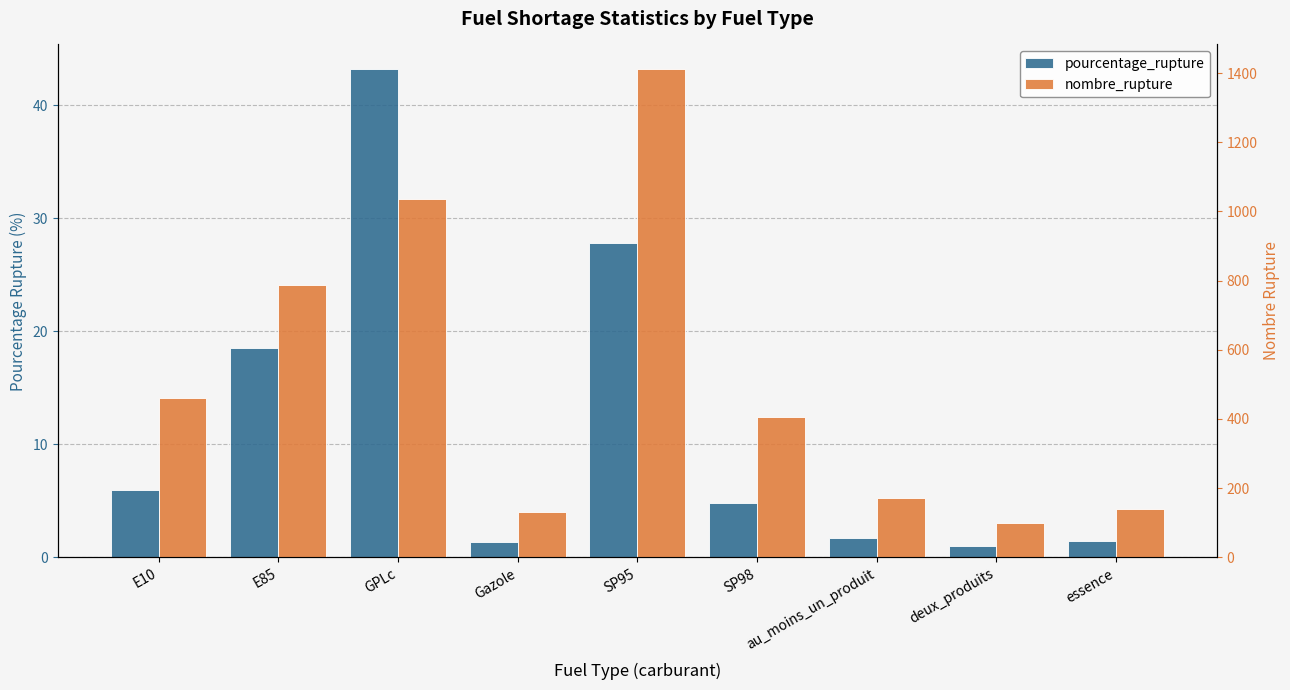

True or false: pourcentage_rupture has a value of 6.0 at E10.

True